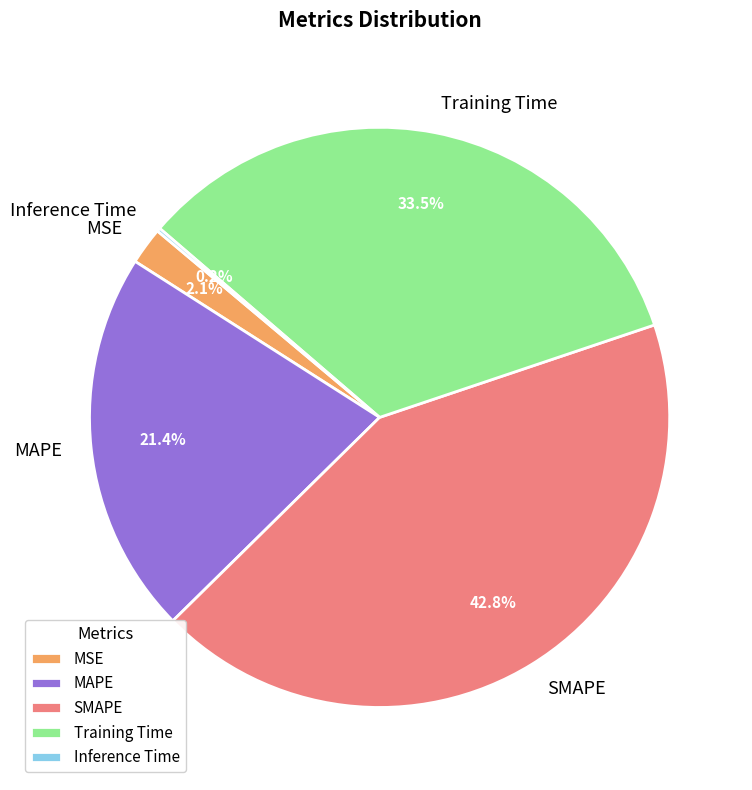

Which slice is the largest?

SMAPE